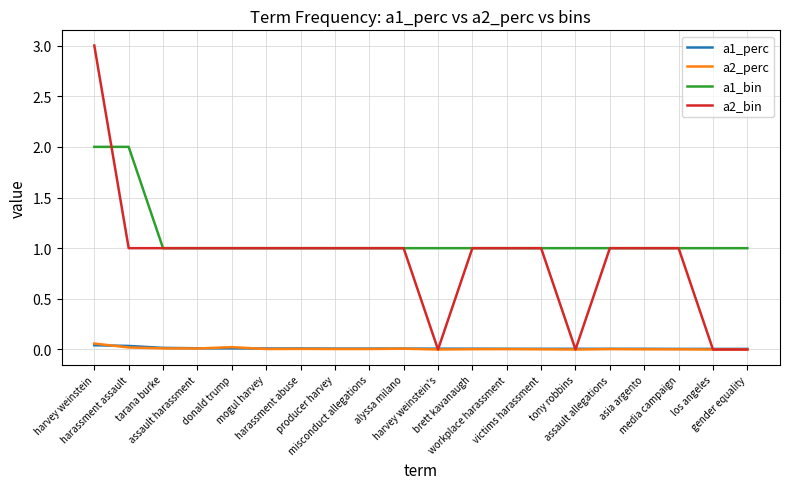

True or false: a1_bin and a2_perc cross at least once.

False